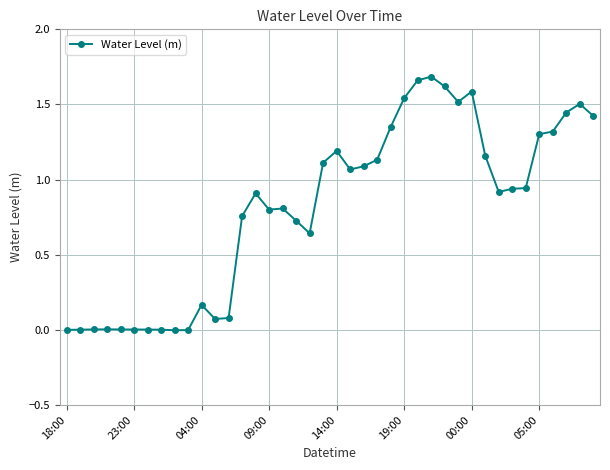

True or false: there are more than 1 points higher than both neighbors.

True